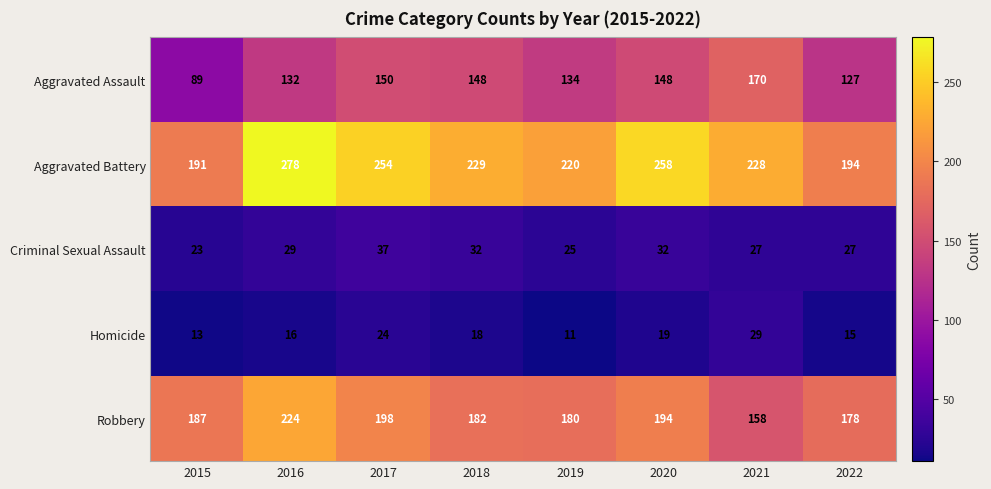

What is the sum of the Aggravated Battery values at 2015 and 2016?

469